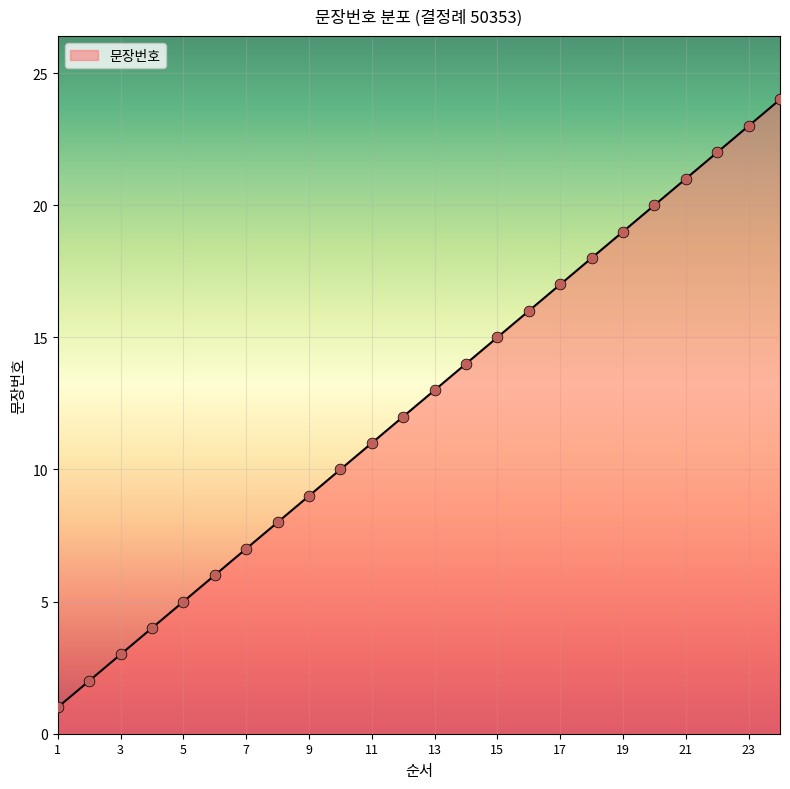

What is the difference between the maximum and minimum values?

23